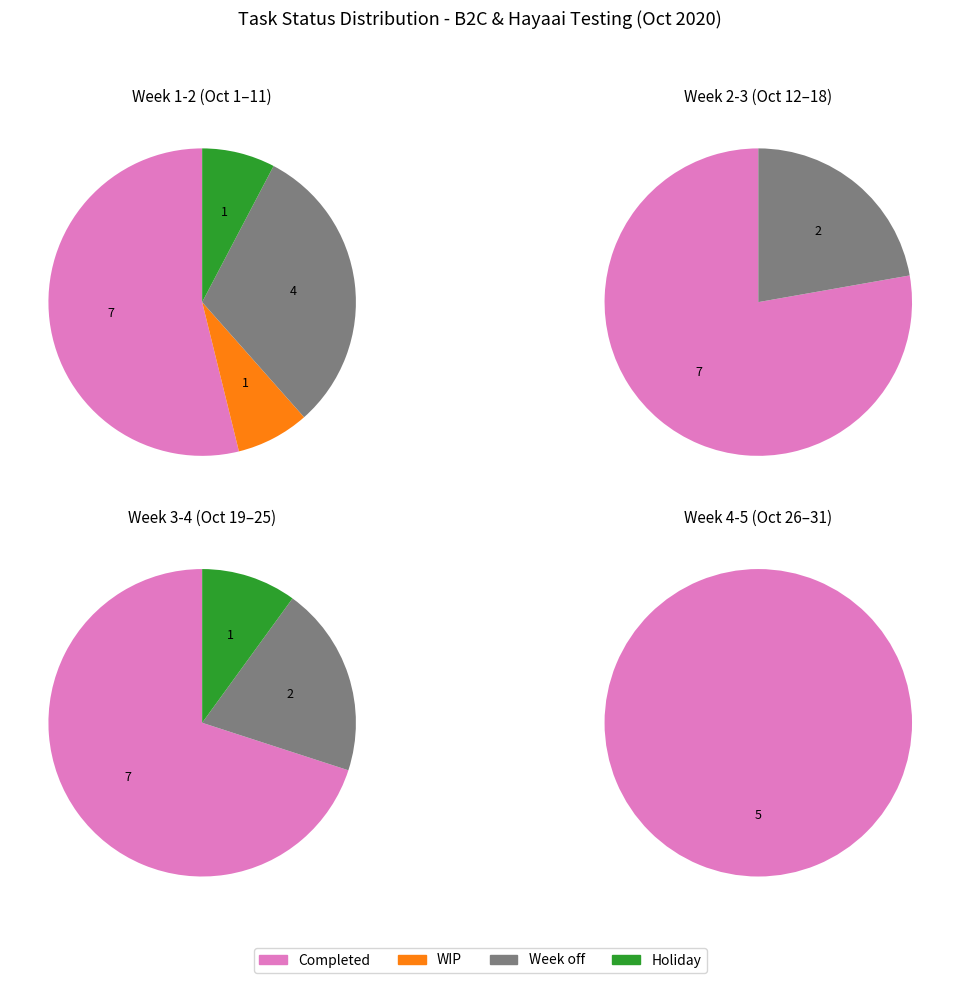

To the nearest percent, what percentage of the pie is Completed?

70%